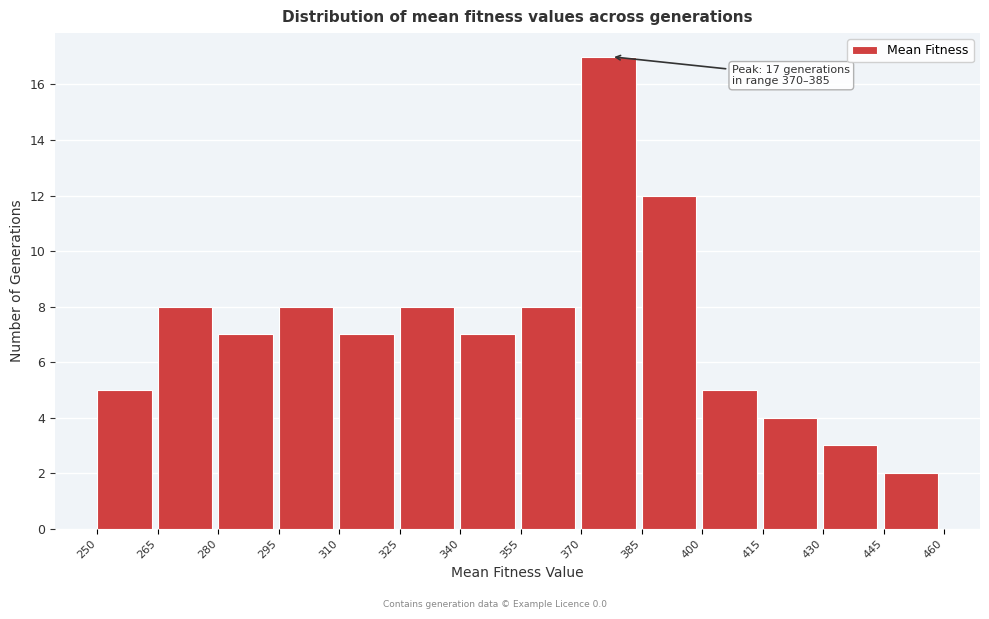

Which range on the x-axis has the tallest bar?

370 to 385